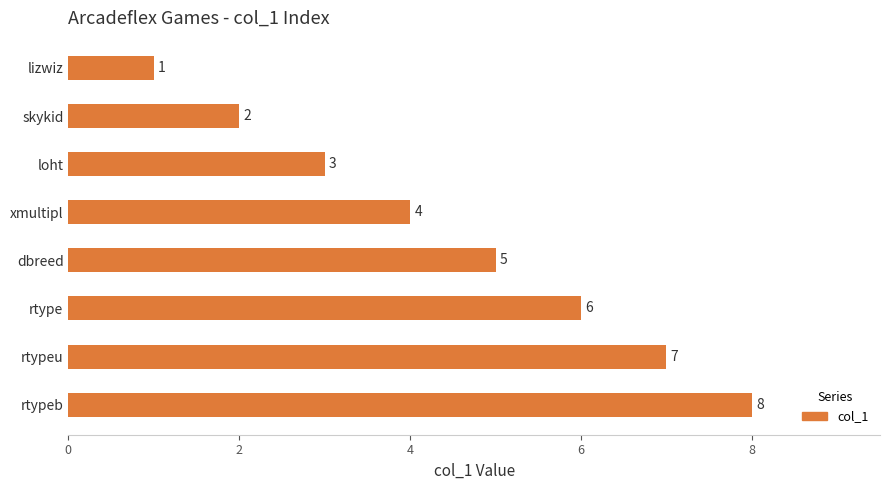

Is it true that the value at rtypeb is 8?

True